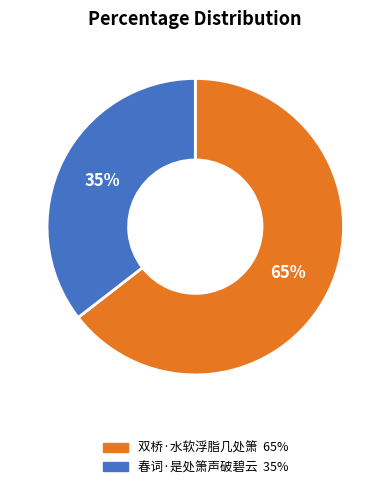

Which has a higher value, 春词·是处箫声破碧云 or 双桥·水软浮脂几处箫?

双桥·水软浮脂几处箫